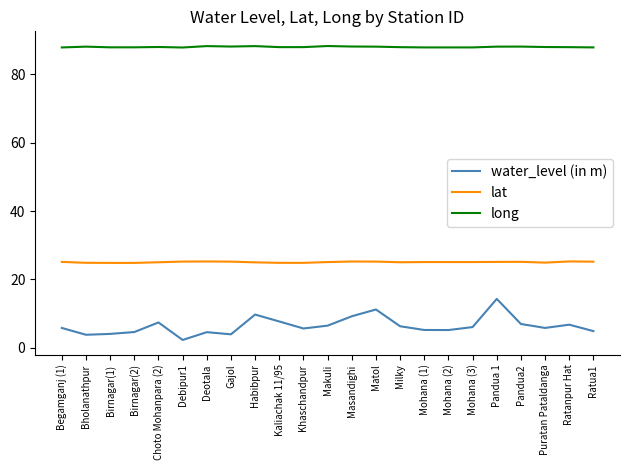

In water_level (in m), how many points are lower than both neighbors (excluding endpoints)?

6